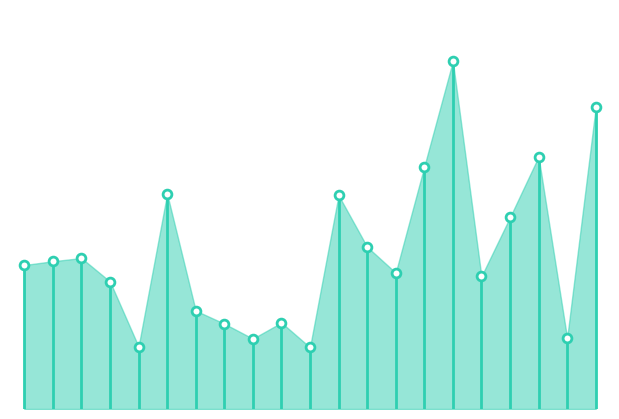

Which has a higher value, 1218 or 1233?

1233